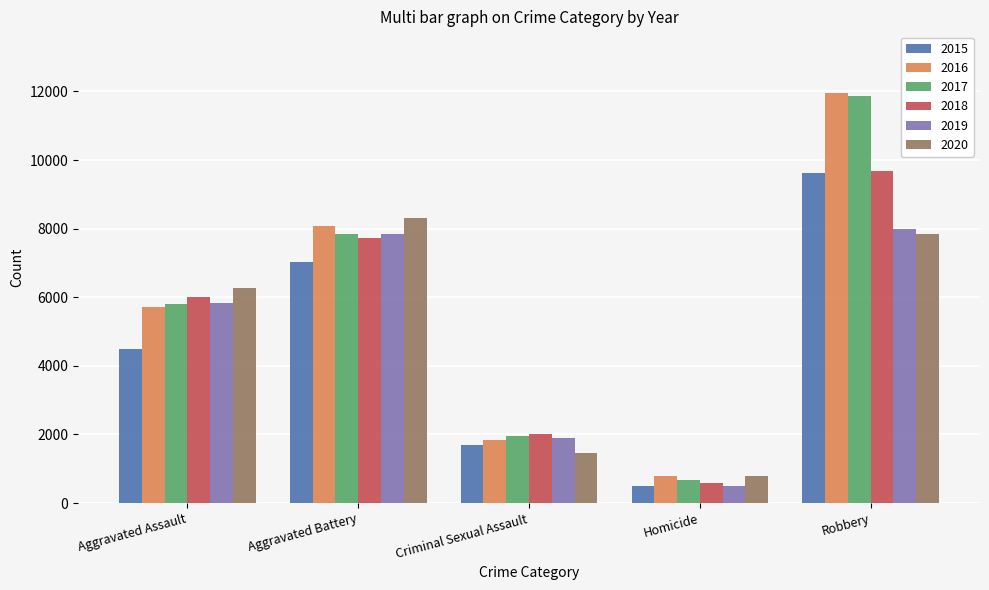

What is the lowest value of the 2017 series?

672